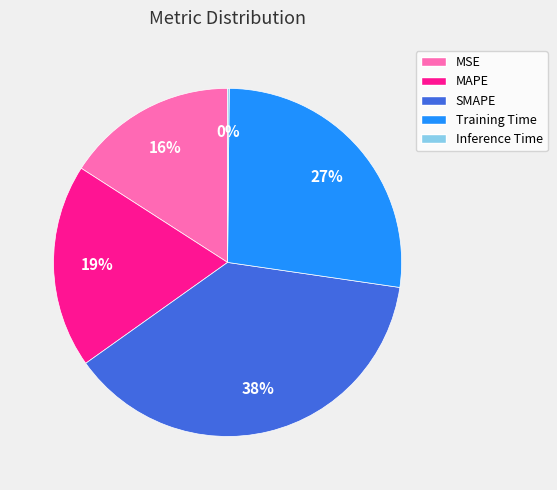

To the nearest percent, what is the difference between the largest and smallest slice percentages?

38%